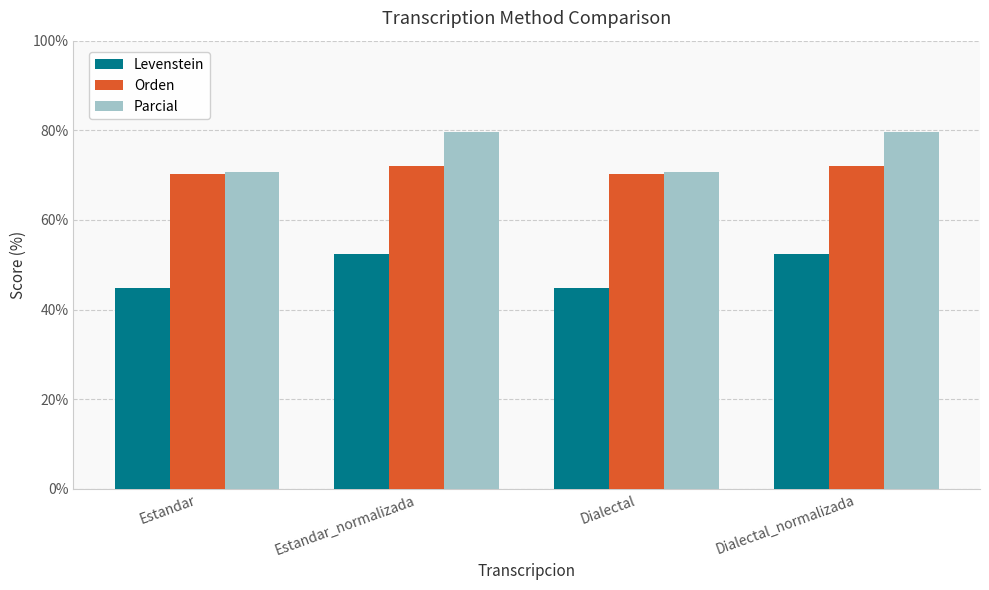

The Parcial series shows 70.7 at Estandar. True or false?

True